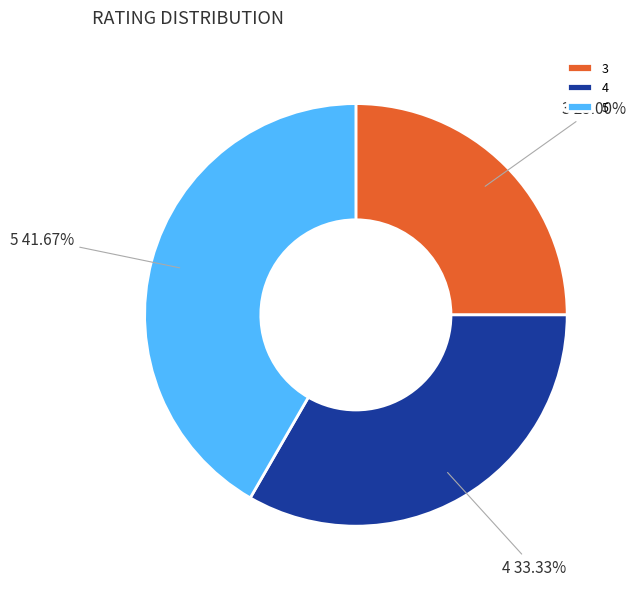

Is it true that 4 is 33% of the pie?

True